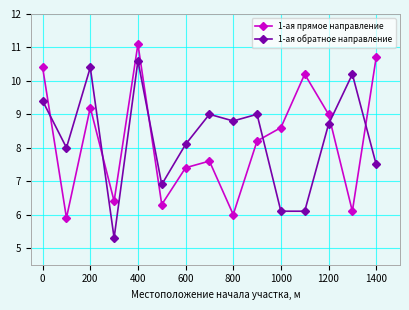

What is the value of the 1-ая обратное направление point at the 13th from the left?

8.7